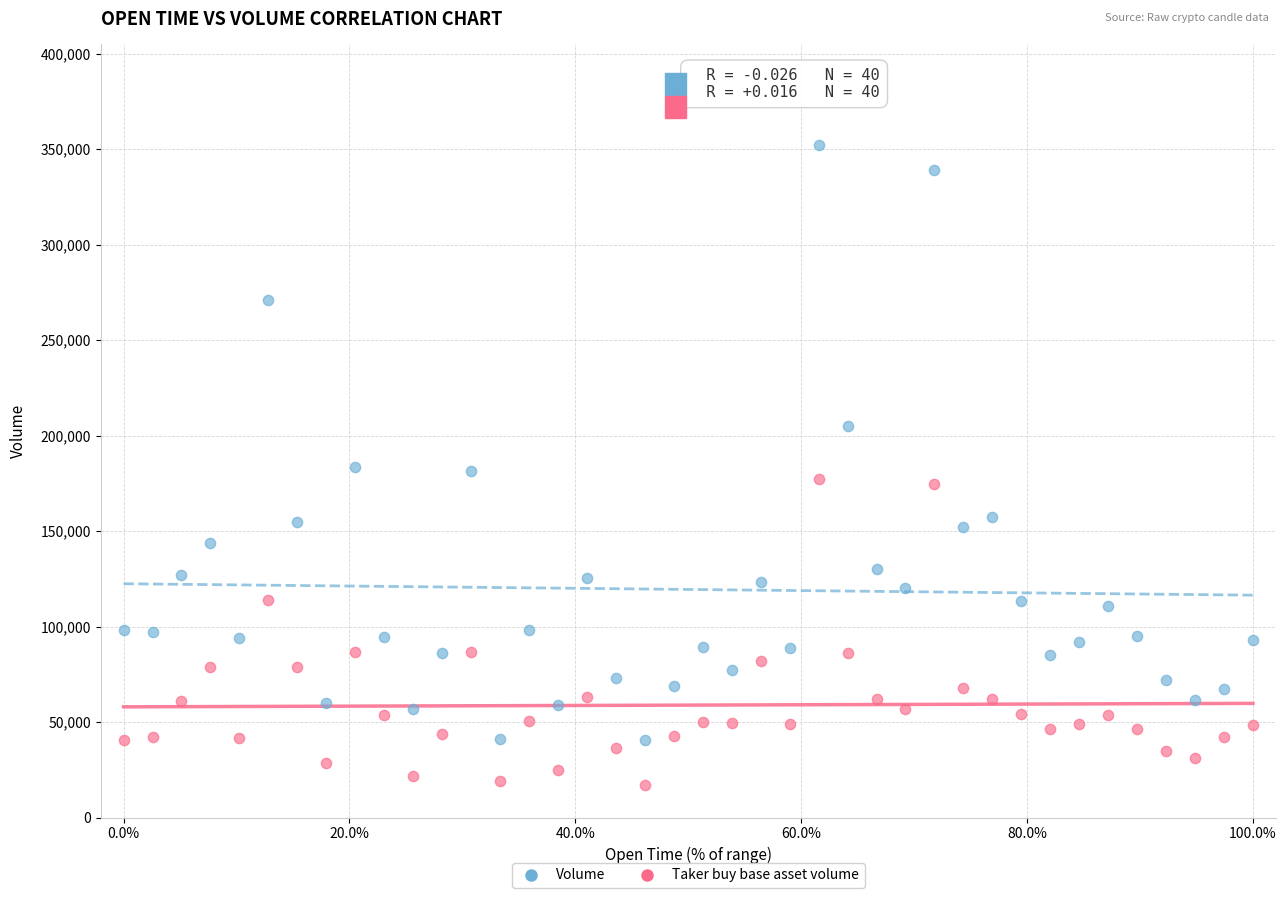

Which series reaches the maximum Y coordinate?

Volume